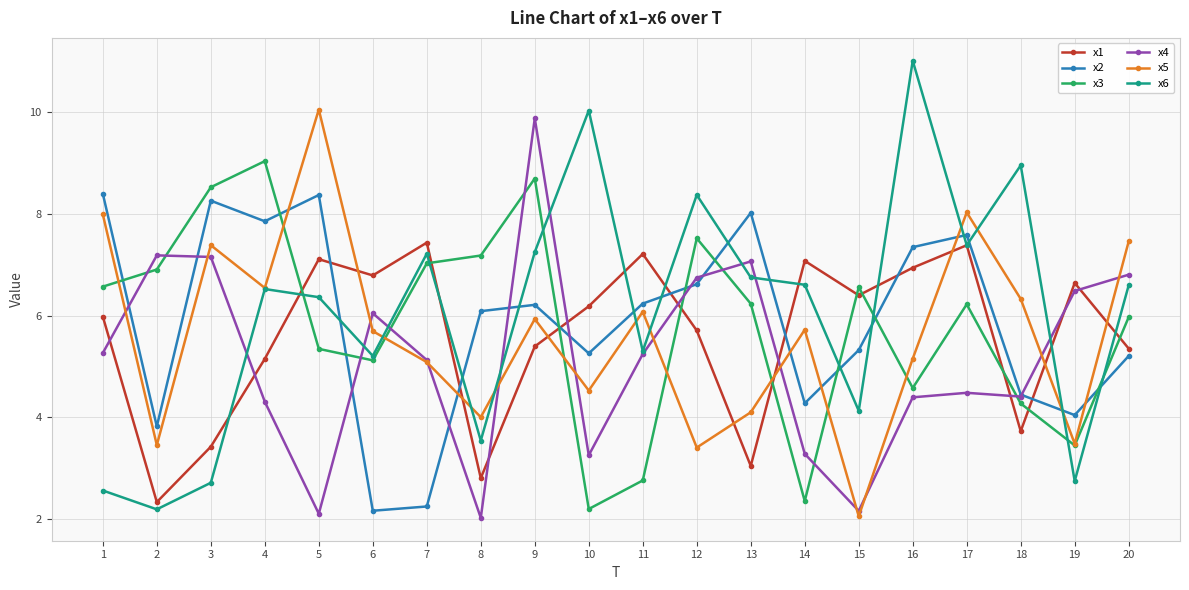

What is the total value across all series at 4?

39.4